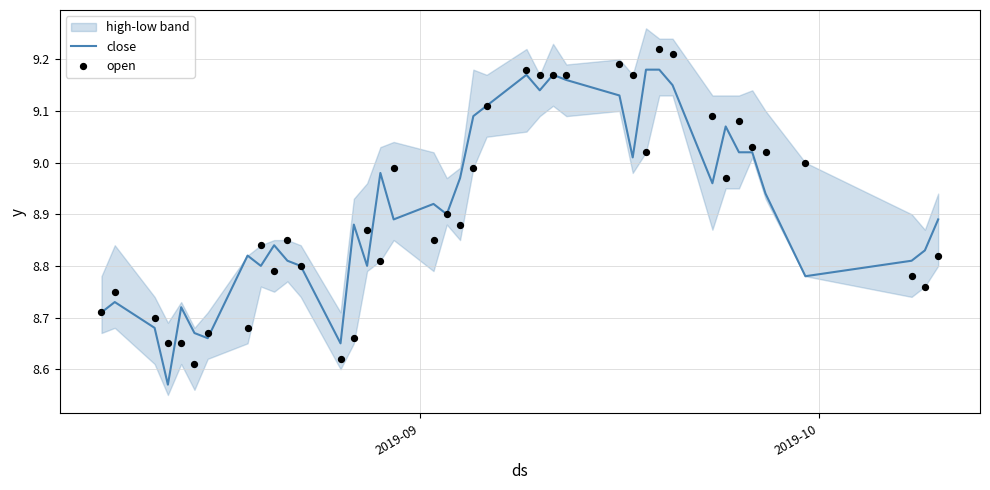

Which series has the largest total across all categories?

close